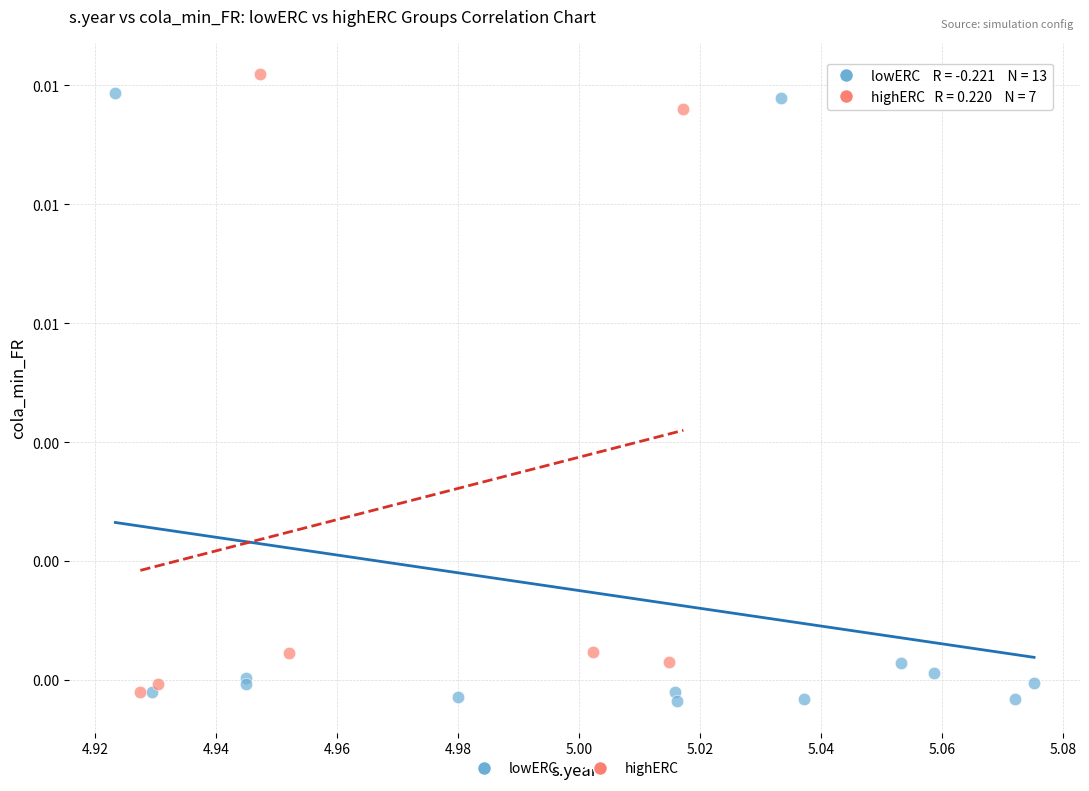

Which series reaches the maximum Y coordinate?

highERC